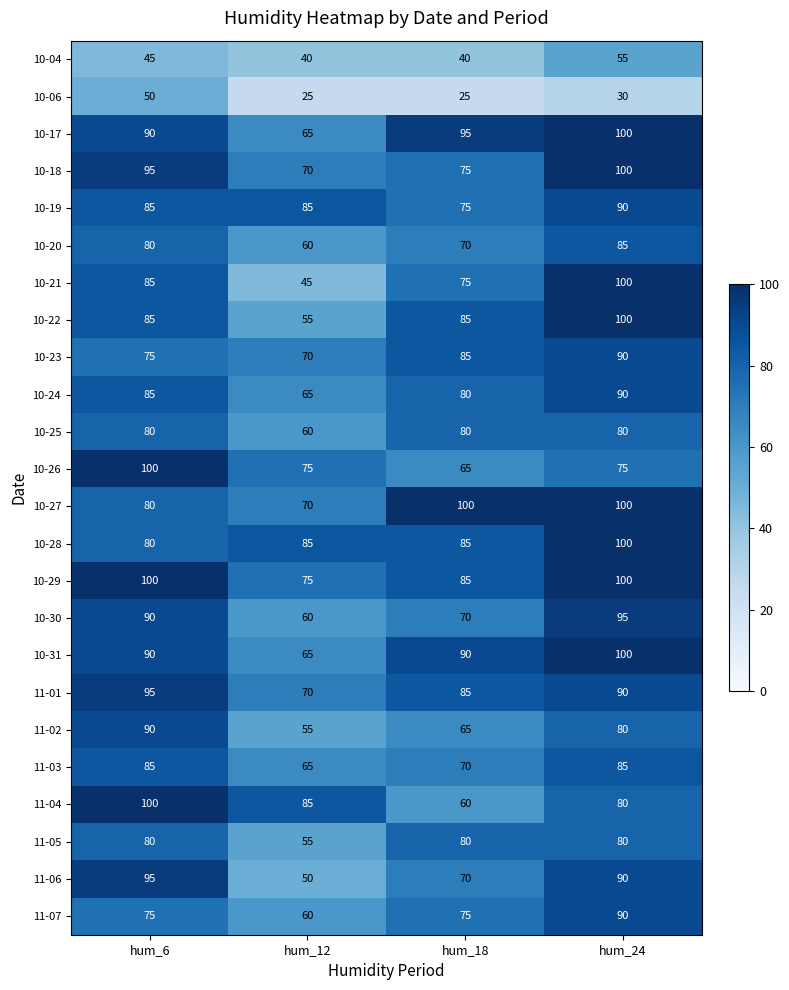

At which label is 11-02 closest to 72?

hum_18